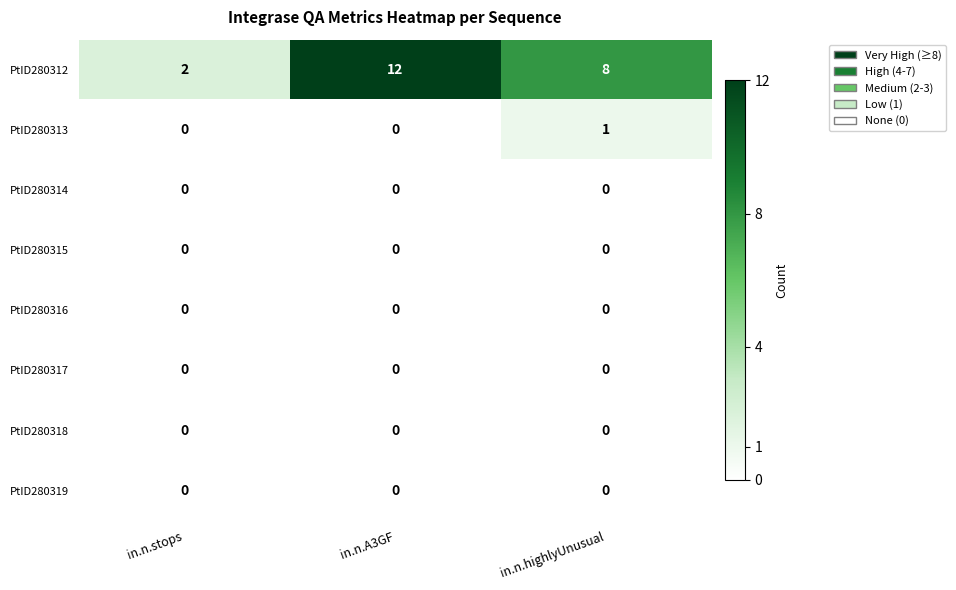

Which series has the largest total across all categories?

PtID280312